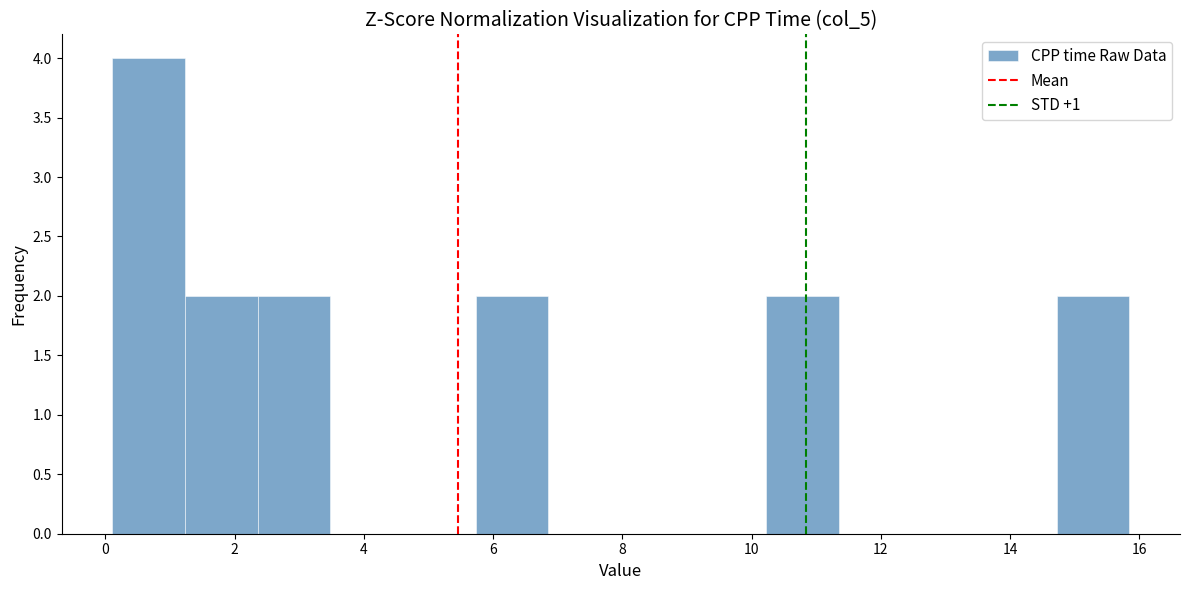

Reading left to right, transcribe this chart: for each bar, give the range it covers on the x-axis and its height. Neither the bar edges nor the heights are printed on the chart, so give them approximately, as read against the axes.

0.2 to 1.2: 4
1.2 to 2.4: 2
2.4 to 3.4: 2
3.4 to 4.6: 0
4.6 to 5.8: 0
5.8 to 6.8: 2
6.8 to 8.0: 0
8.0 to 9.2: 0
9.2 to 10.2: 0
10.2 to 11.4: 2
11.4 to 12.4: 0
12.4 to 13.6: 0
13.6 to 14.8: 0
14.8 to 15.8: 2